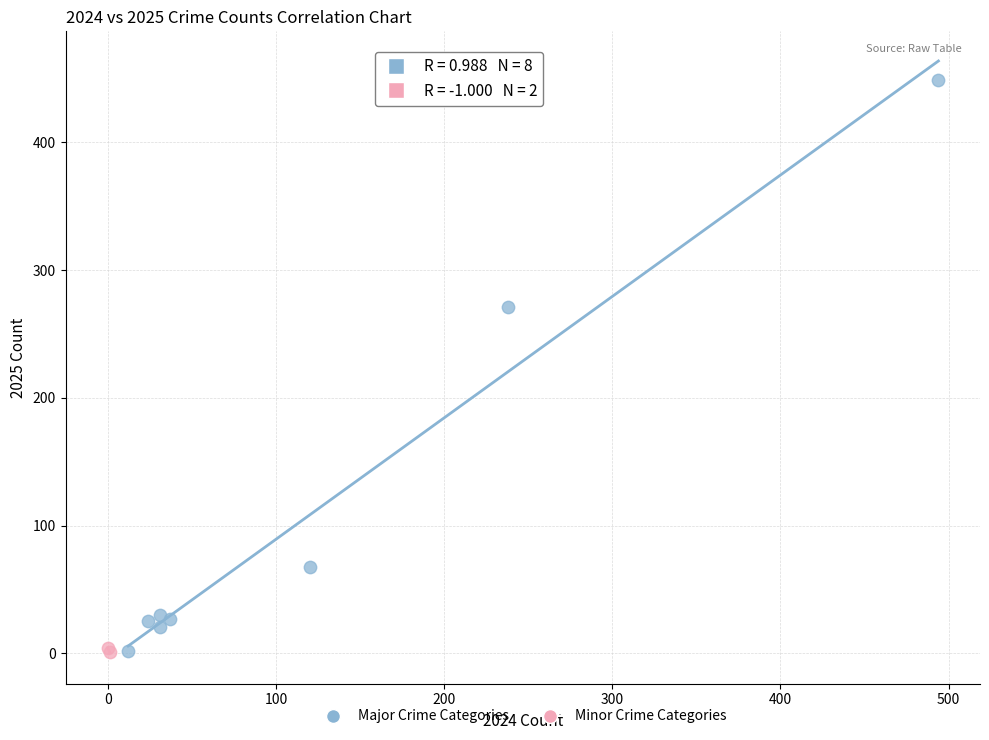

What are all the series names shown in the legend?

Major Crime Categories, Minor Crime Categories